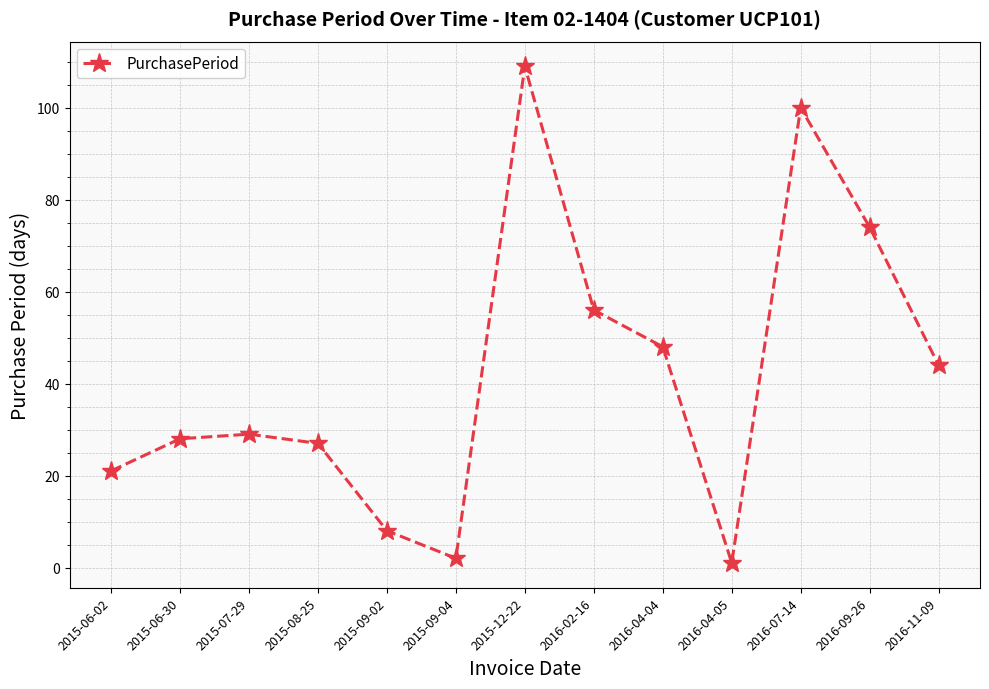

What is the ratio of the value at 2015-07-29 to the value at 2016-04-04?

0.6